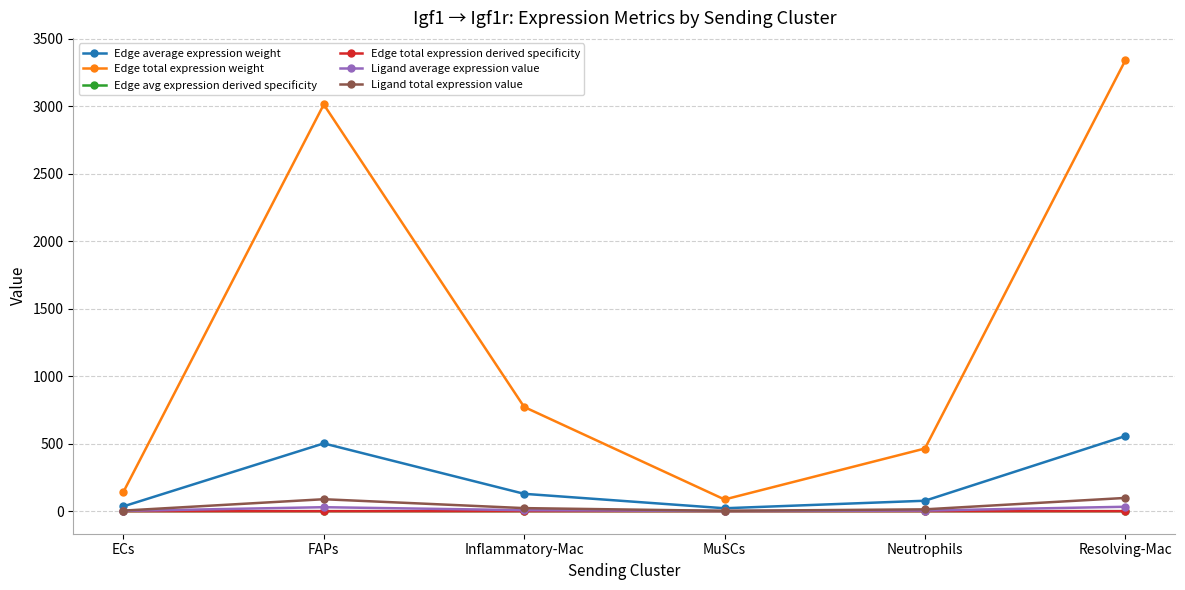

True or false: Edge total expression weight and Ligand average expression value cross at least once.

False